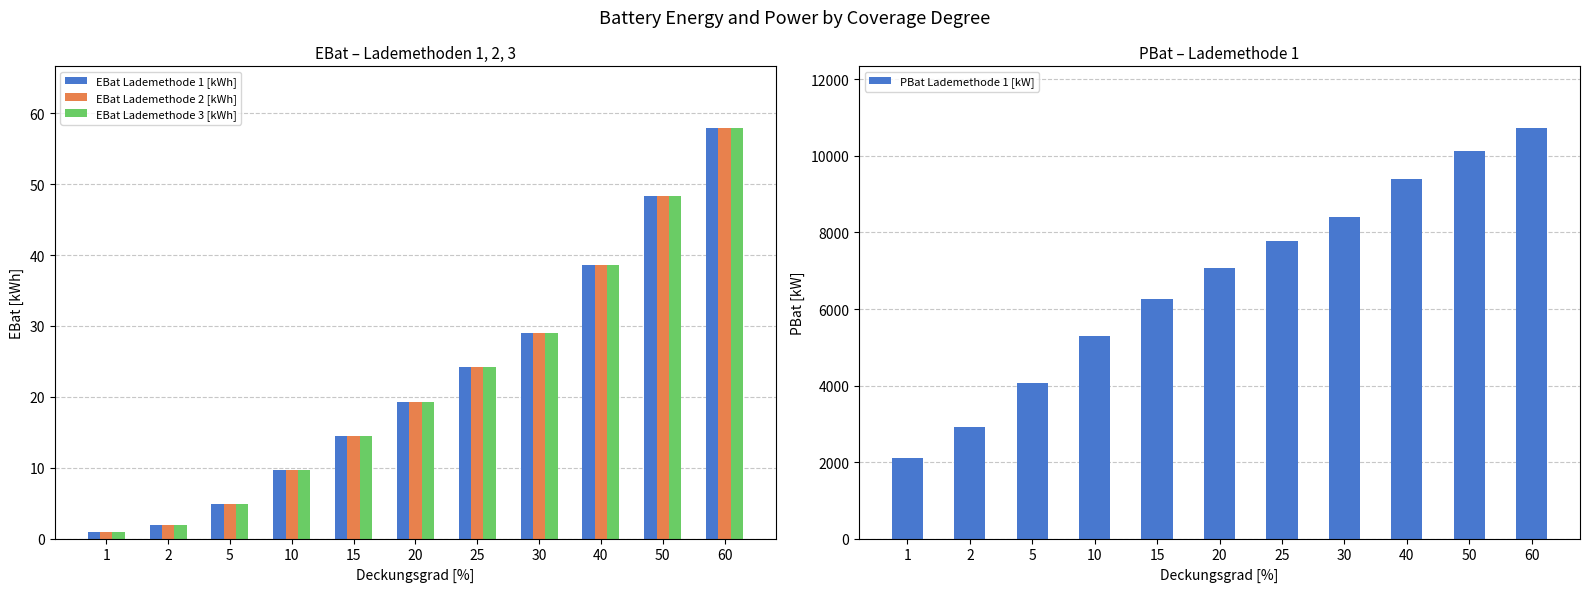

What is the total value across all series at 60?

10906.3